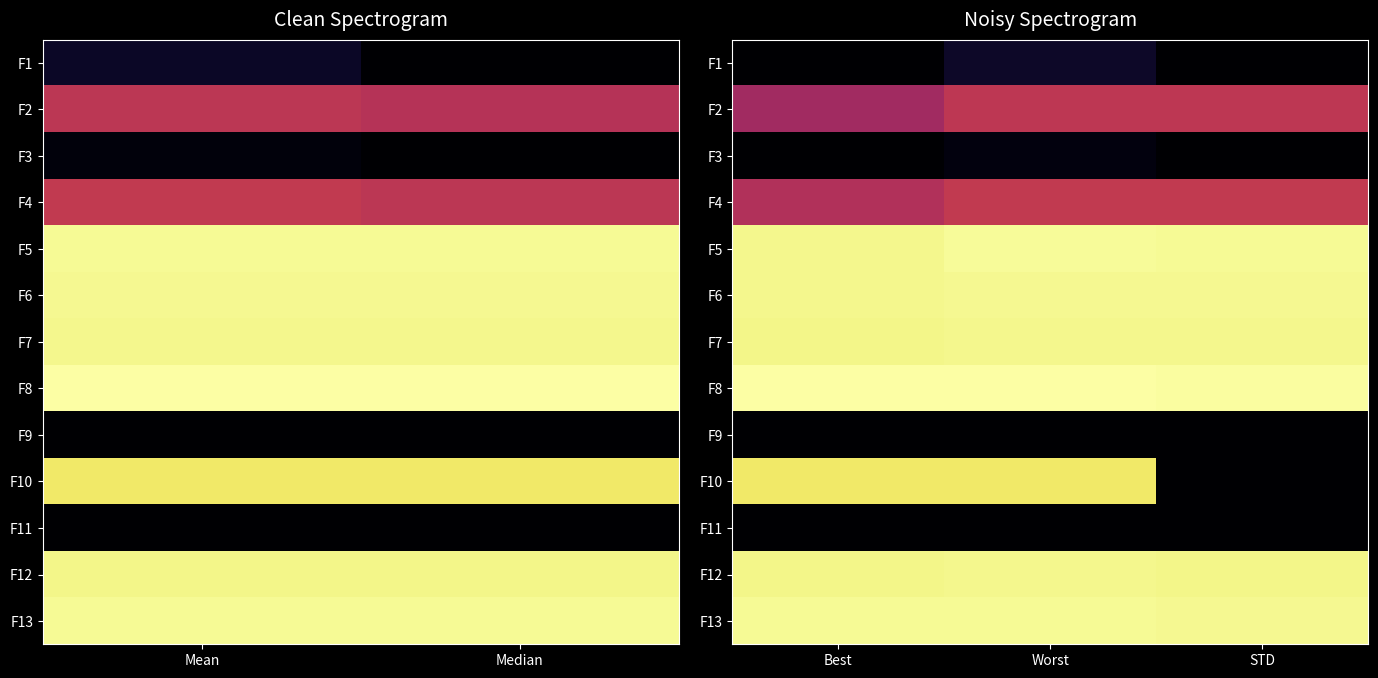

Which has a higher value, STD or Best?

STD